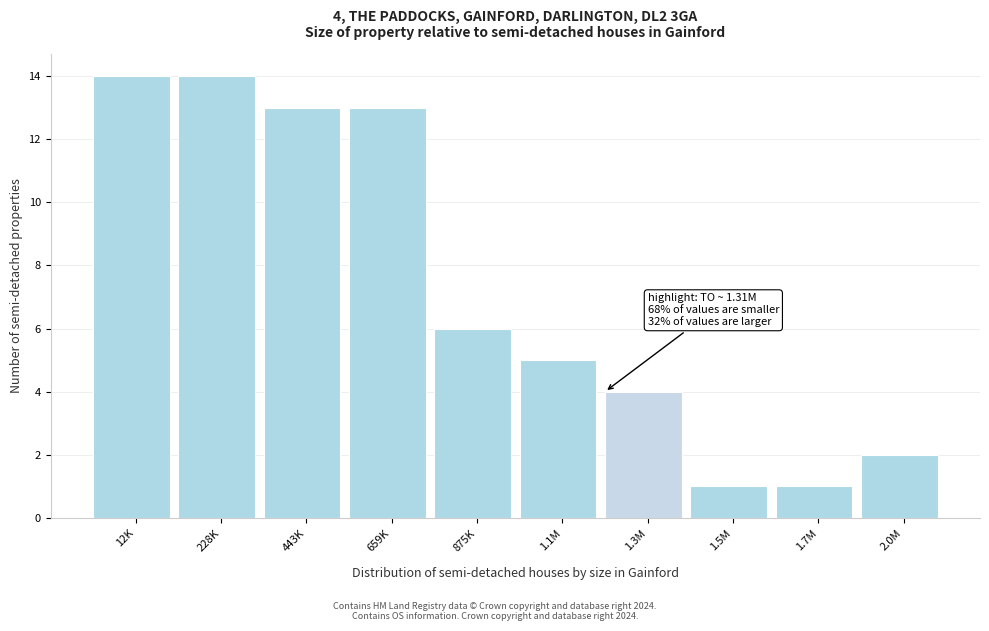

Reading left to right, transcribe all the data shown in this chart.

12K=14	228K=14	443K=13	659K=13	875K=6	1.1M=5	1.3M=4	1.5M=1	1.7M=1	2.0M=2